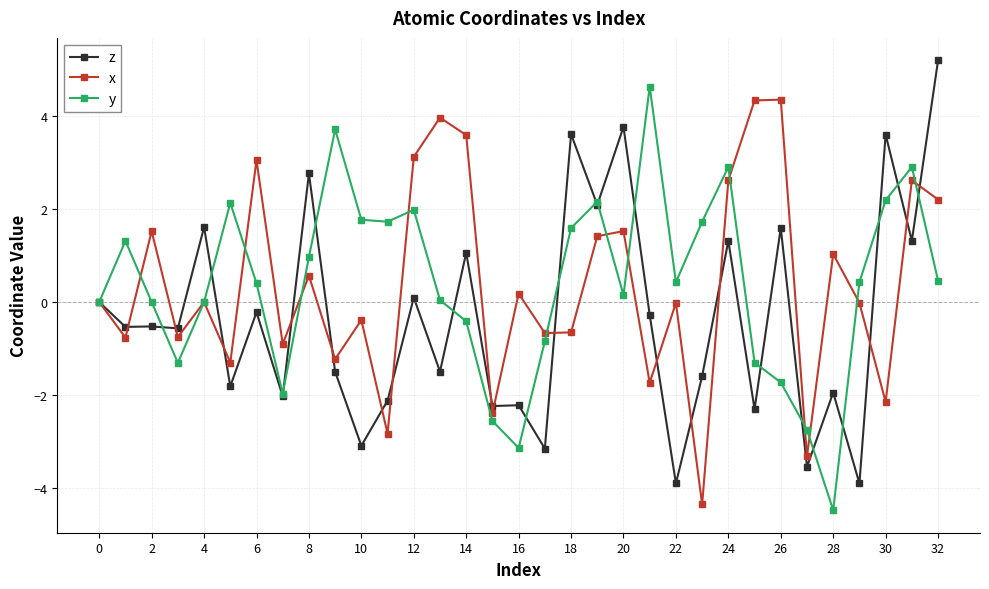

What is the maximum value shown in the chart?

5.2